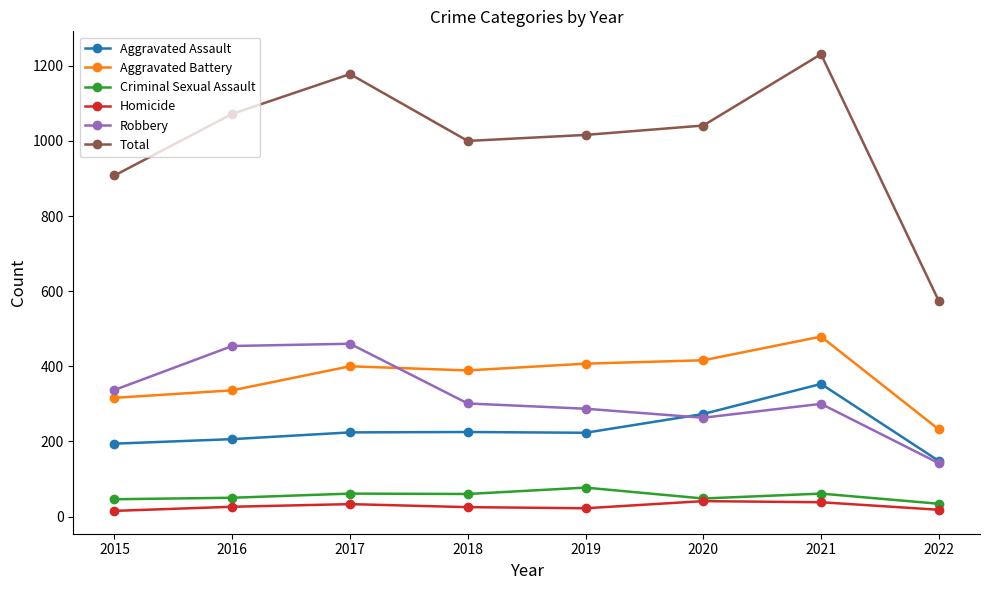

In Criminal Sexual Assault, how many points are higher than both neighbors (excluding endpoints)?

3